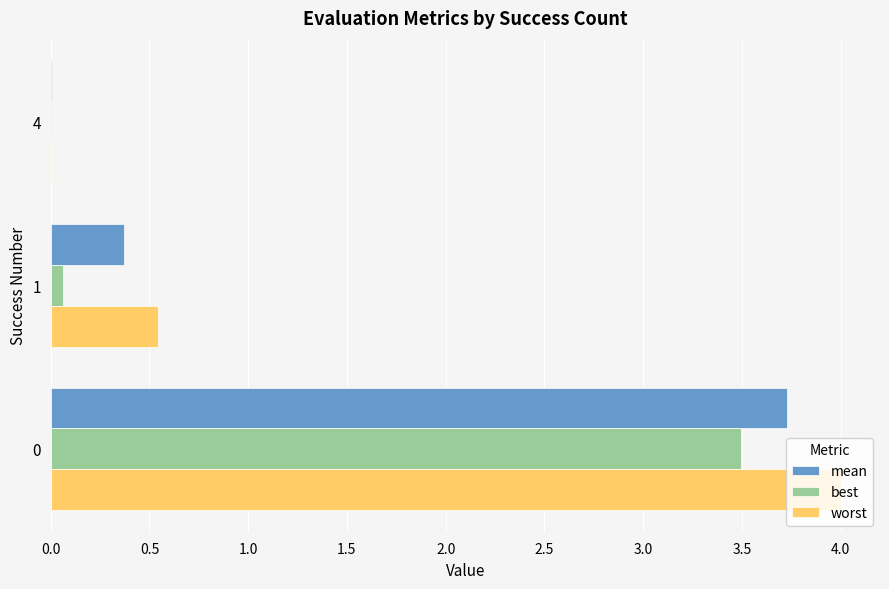

Between 1 and 4, which series saw the biggest shift?

worst